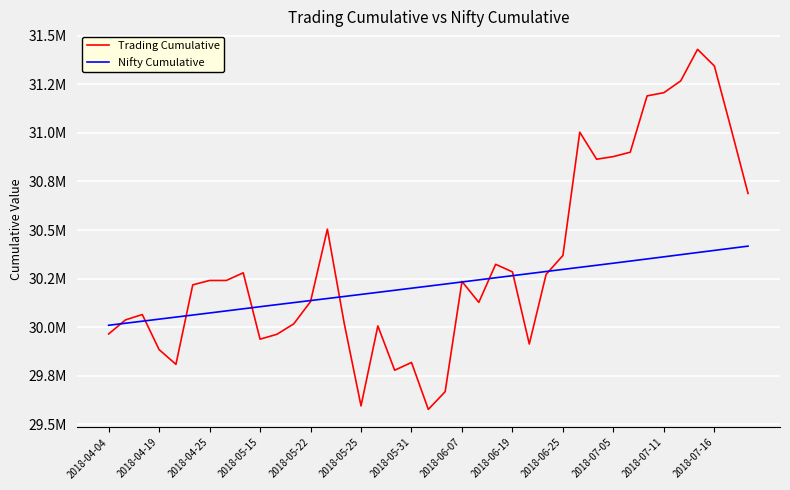

What are all the series names shown in the legend?

Trading Cumulative, Nifty Cumulative